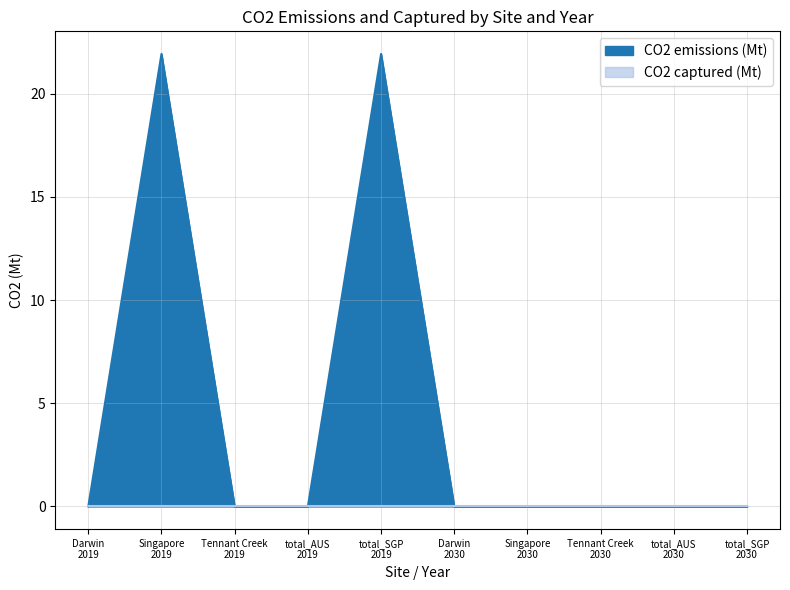

Reading left to right, list all the values displayed in this chart.

0.0	21.9	0.0	0.0	21.9	0.0	0.0	0.0	0.0	0.0